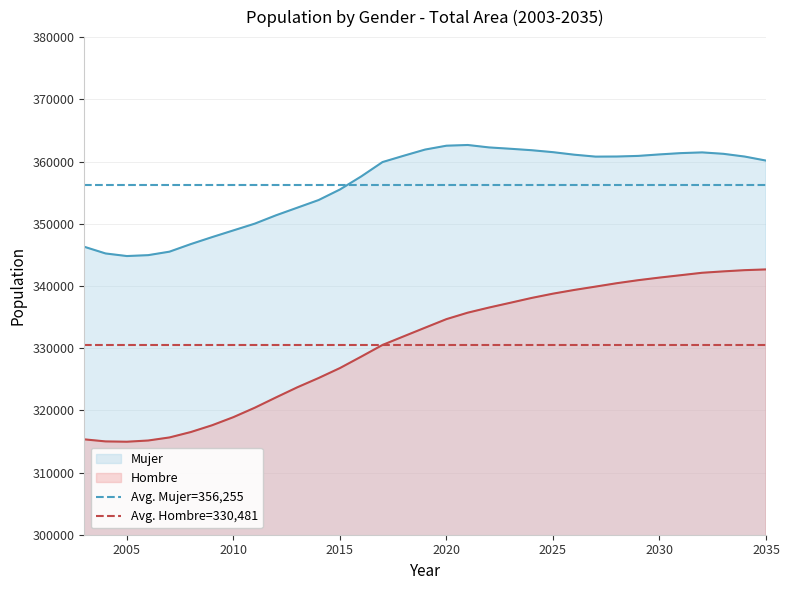

The value of Mujer at 2015 is 97368. True or false?

False